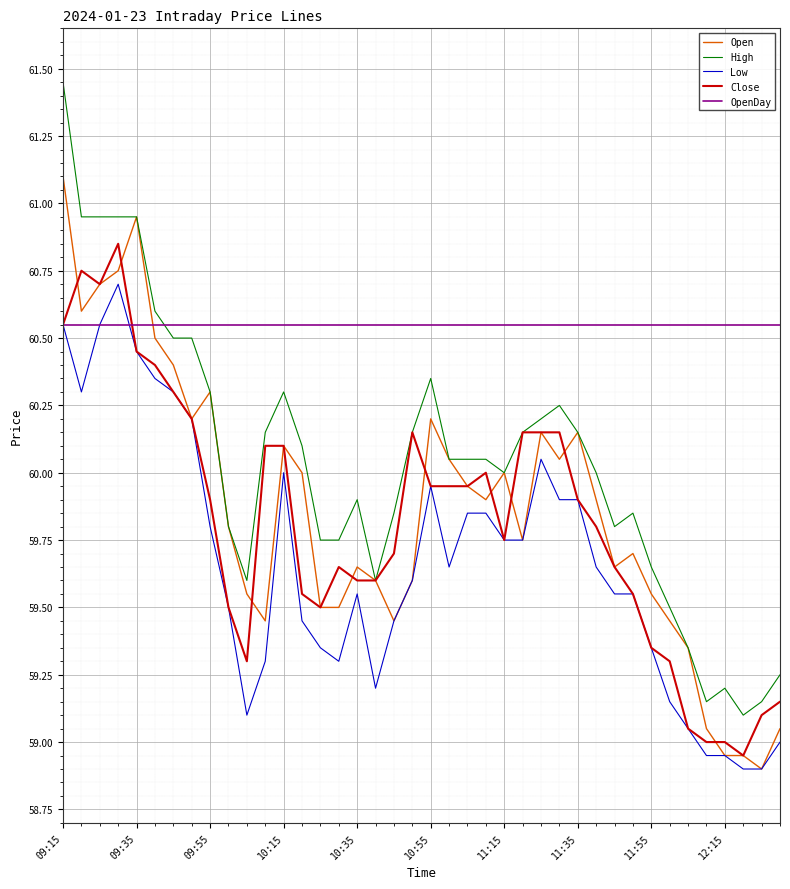

List the series in order of their peak value, highest first.

High, Open, Close, Low, OpenDay